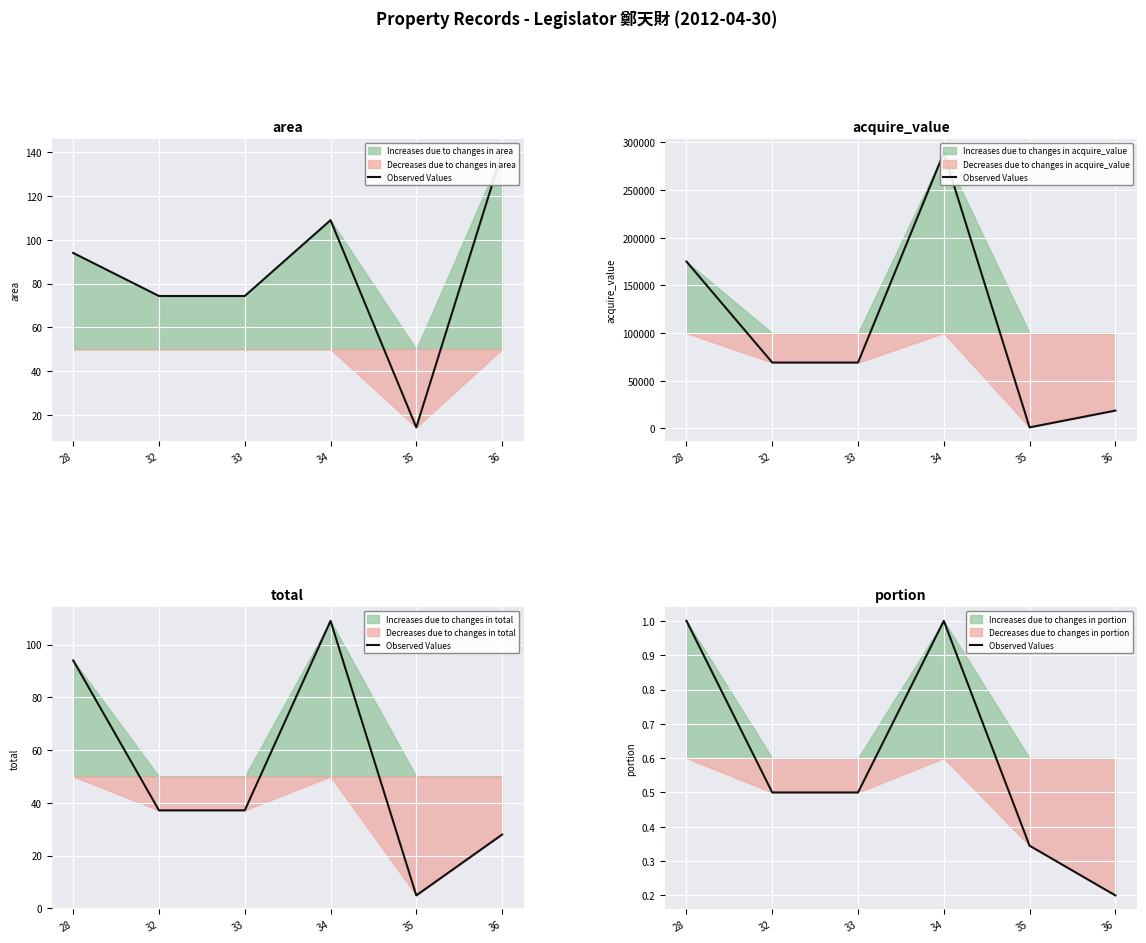

True or false: the data shows 0.3 at 32.

False